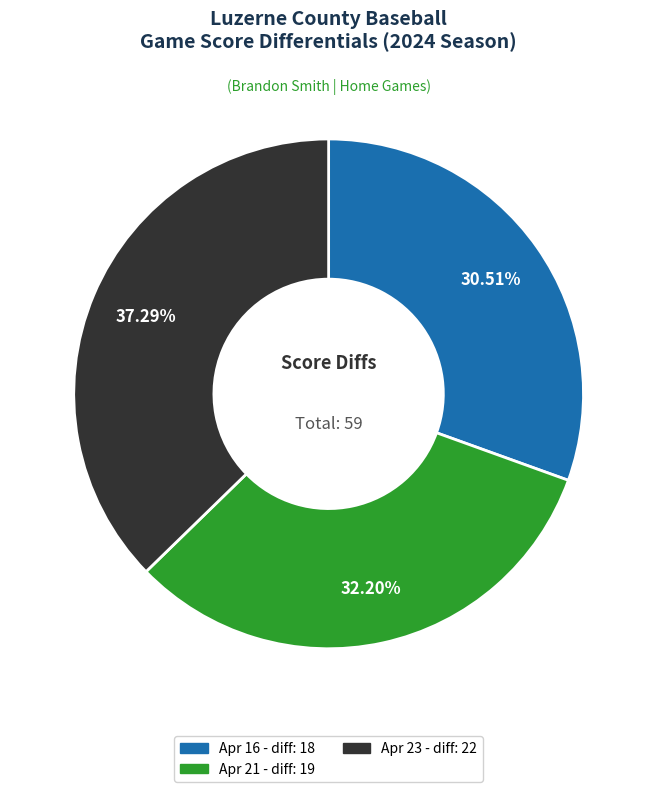

Rank the categories by value from lowest to highest.

Apr 16, Apr 21, Apr 23